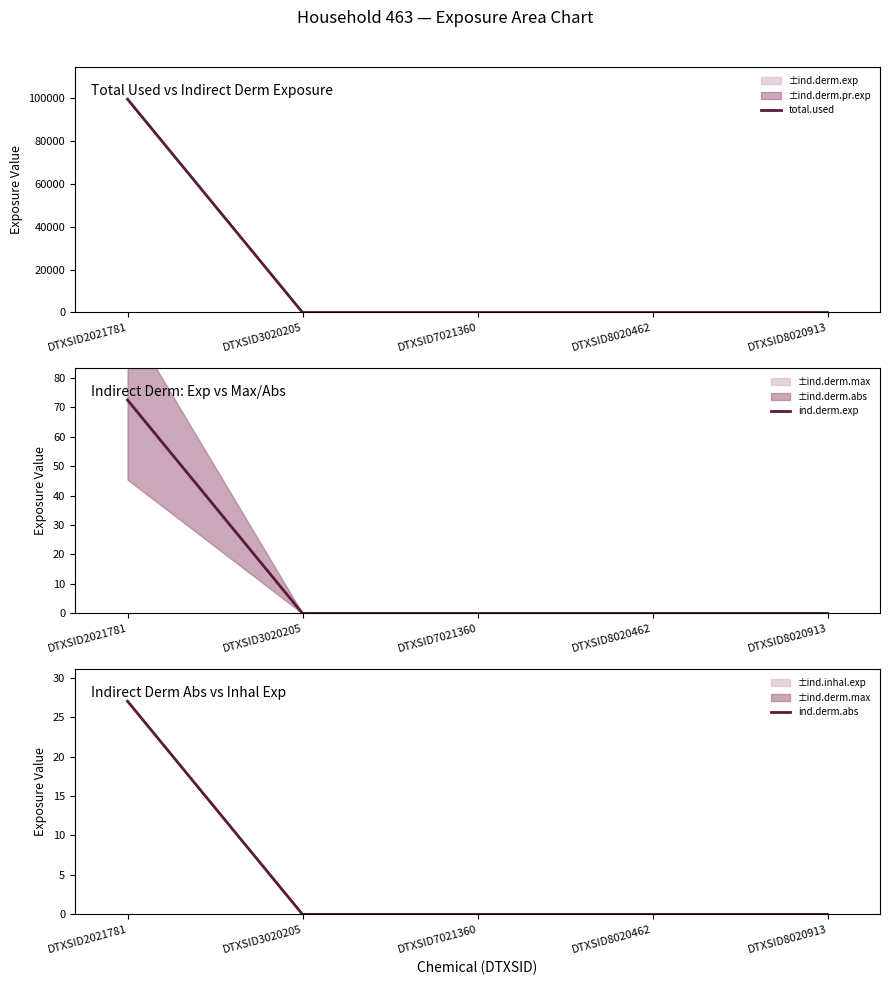

True or false: ind.derm.exp and ind.derm.abs cross at least once.

False